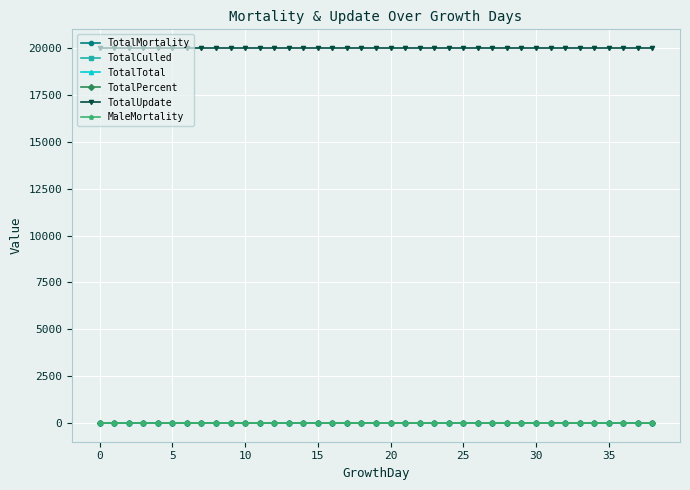

Which series has the widest spread of values?

TotalMortality